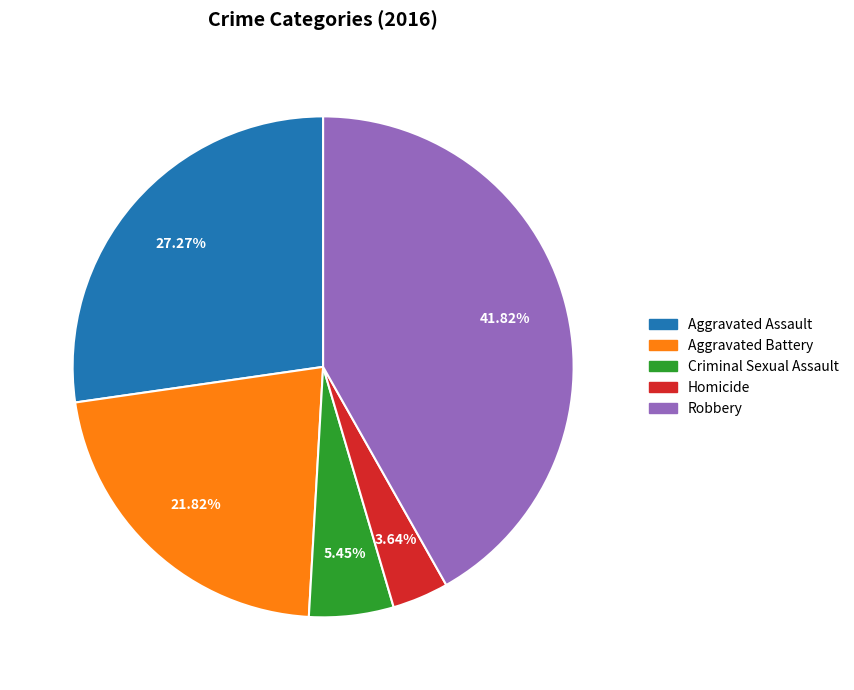

To the nearest percent, what portion does Criminal Sexual Assault represent?

5%